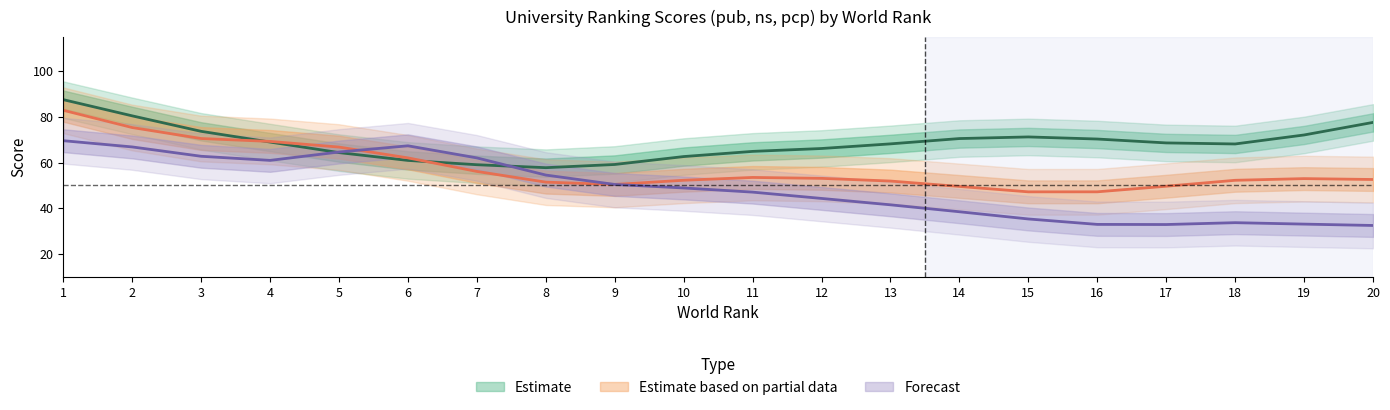

How many data points in ns are above 55?

10